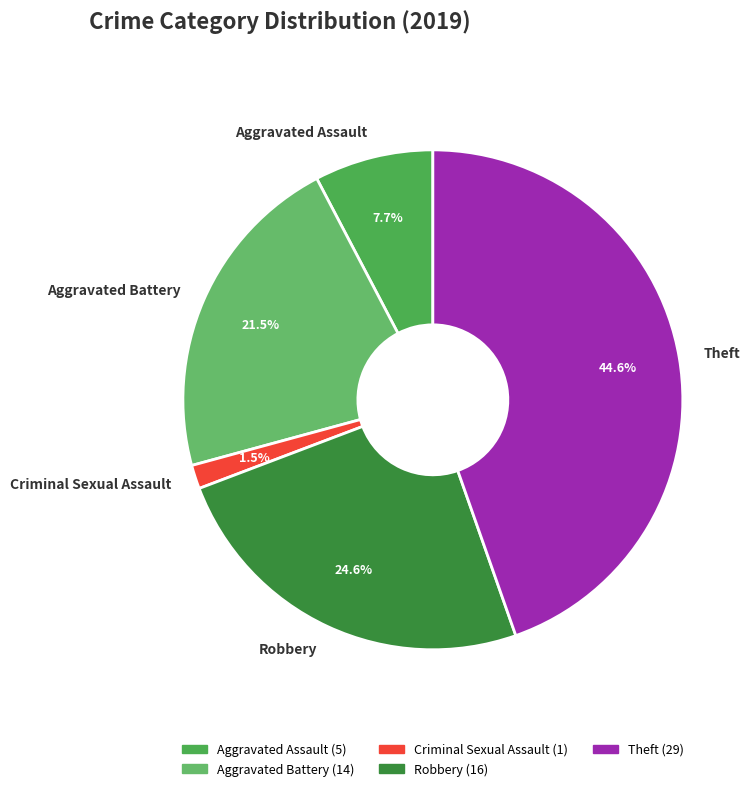

Do Robbery and Aggravated Assault together represent more than half of the pie?

No